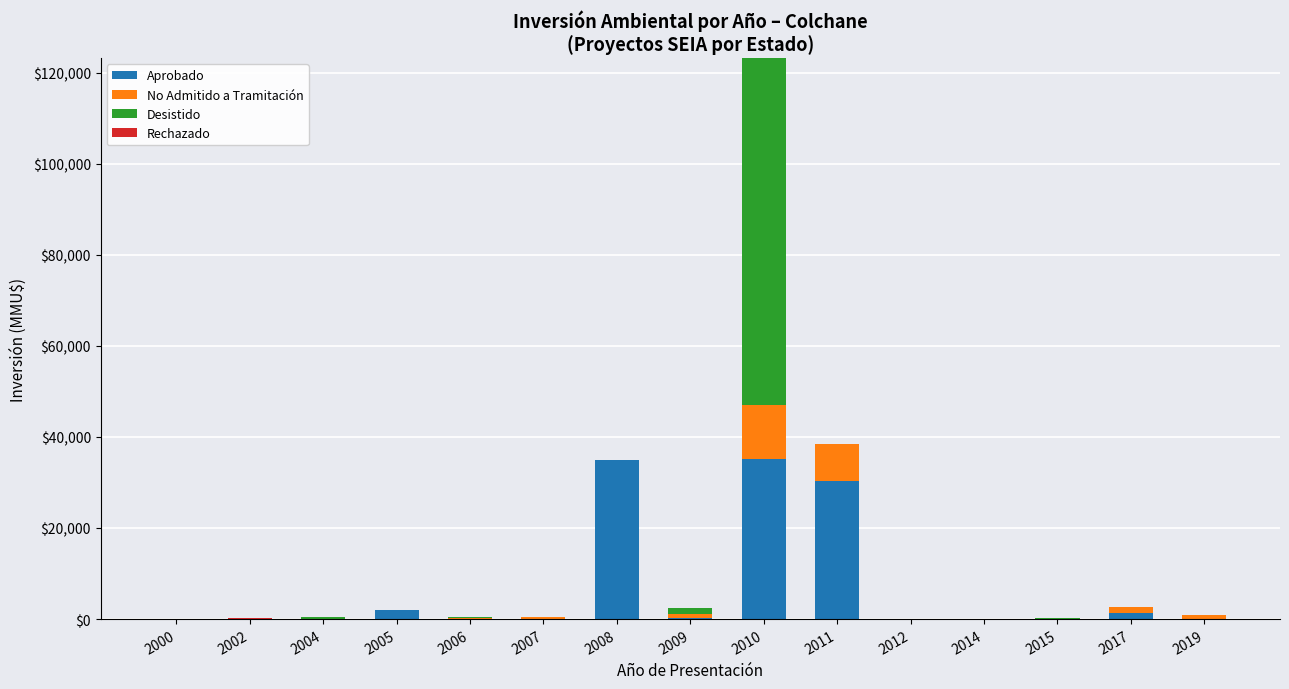

What is the sum of all Aprobado values?

104018